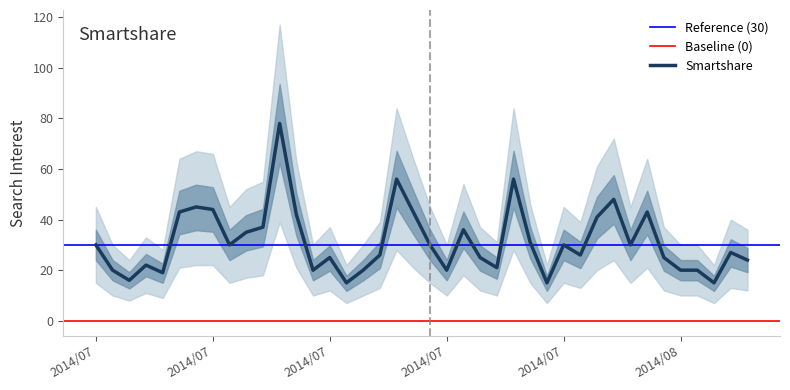

What is the maximum value shown in the chart?

78